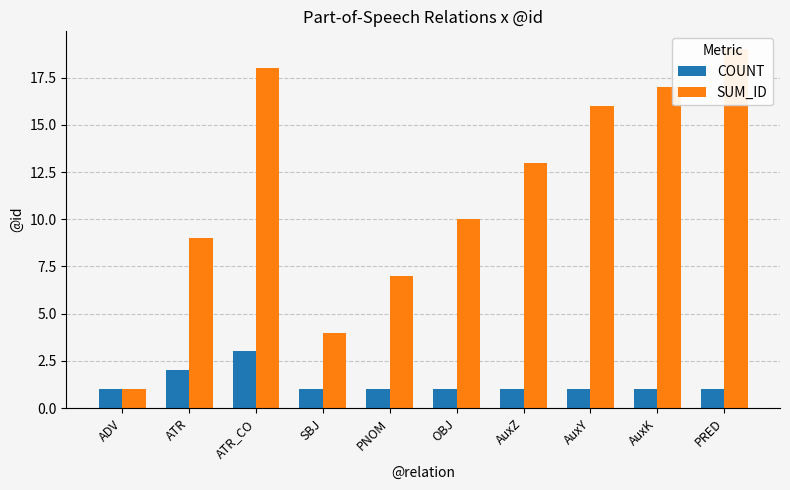

What are all the series names shown in the legend?

COUNT, SUM_ID